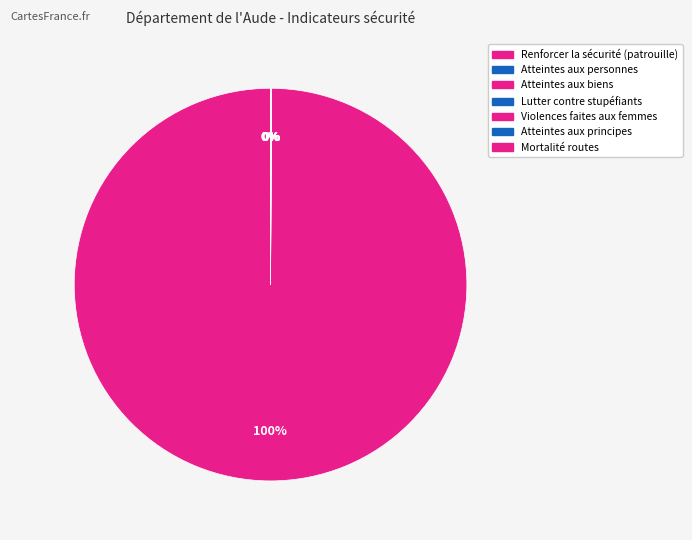

Count the number of slices in the pie.

7